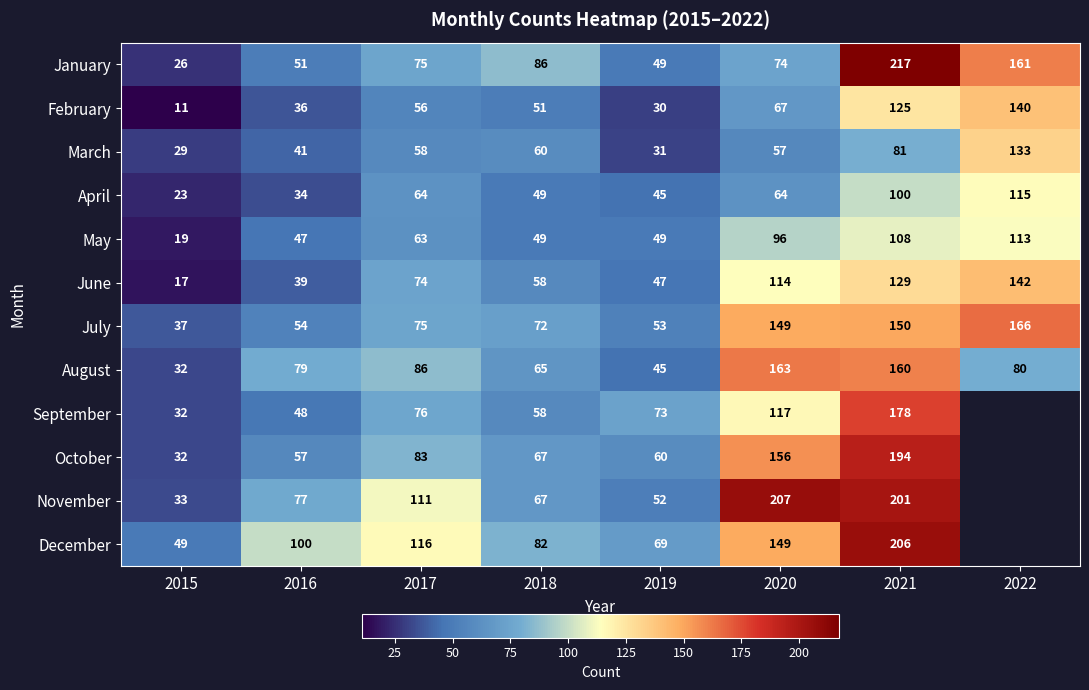

The September series shows 47.1 at 2015. True or false?

False